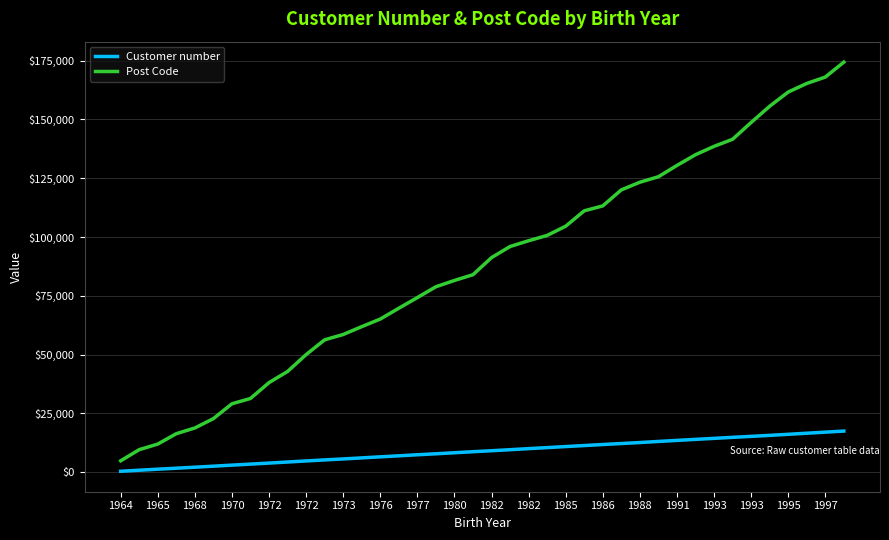

True or false: Post Code has more than 1 points higher than both neighbors.

False